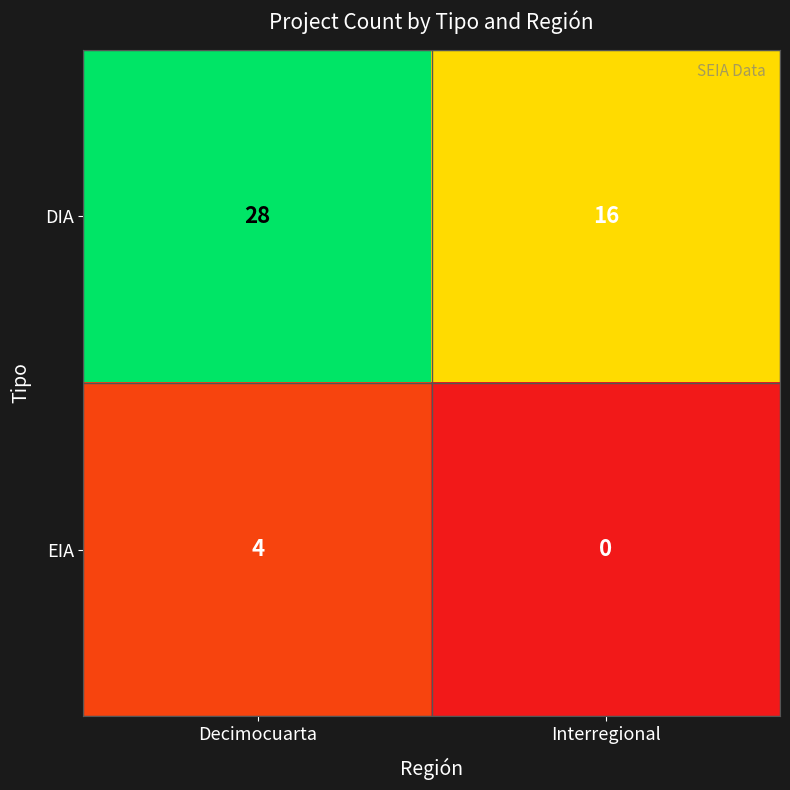

What is the sum of the EIA values at Decimocuarta and Interregional?

4